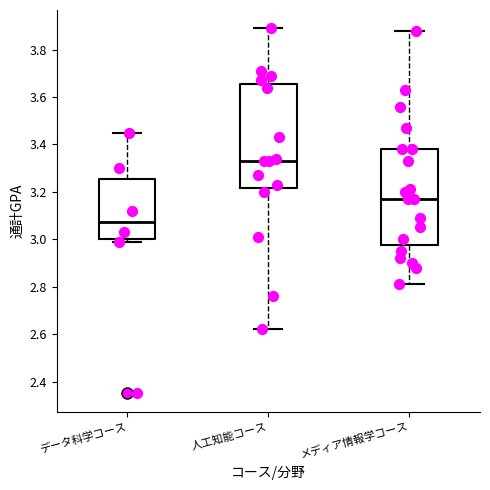

Reading left to right, read every box against the y-axis: the position of its median line, the range the box covers, and the ends of its whiskers. The values are not printed on the chart, so give them approximately, as read against the axis.

データ科学コース: median 3.08, box 3.00 to 3.26, whiskers 3.00 (just below the box's lower edge) to 3.46
人工知能コース: median 3.34, box 3.22 to 3.66, whiskers 2.62 to 3.90
メディア情報学コース: median 3.18, box 2.98 to 3.38, whiskers 2.82 to 3.88